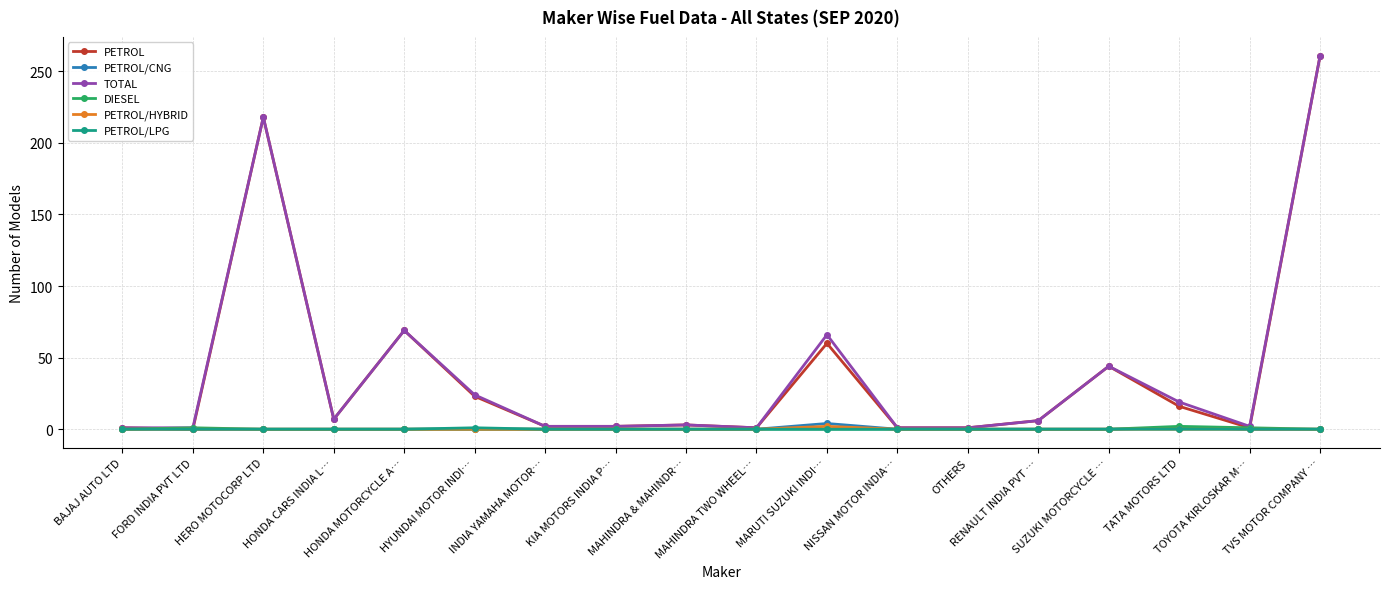

What position from the right is MAHINDRA & MAHINDR…?

10